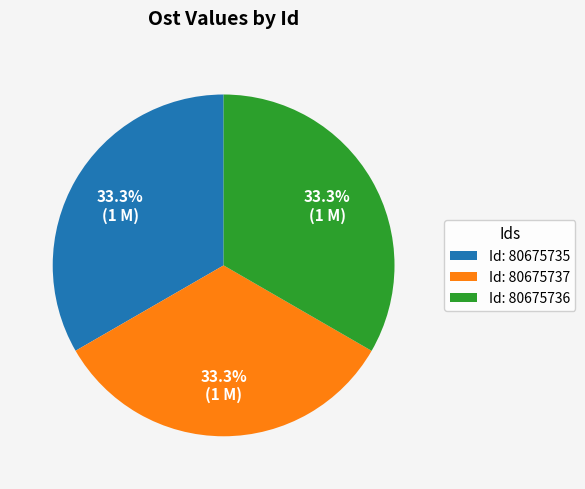

Do Id: 80675735 and Id: 80675737 together represent more than half of the pie?

Yes